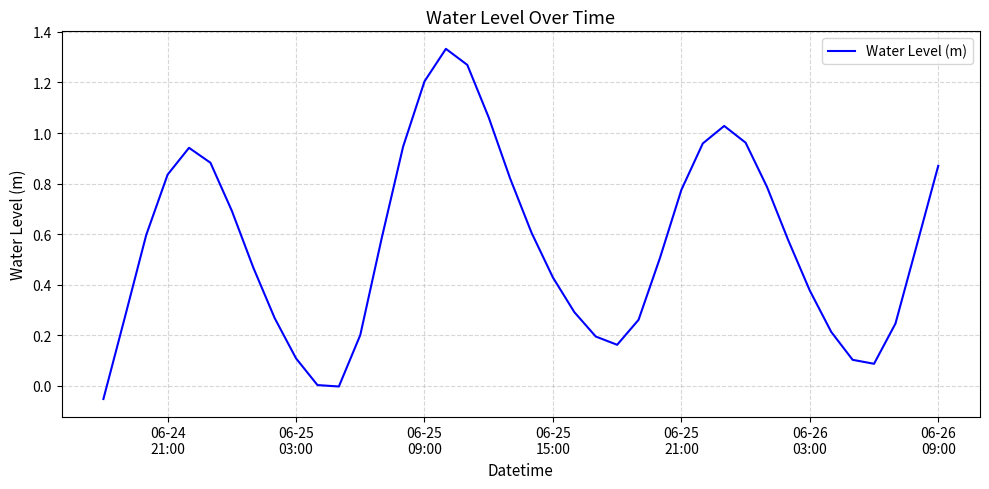

What is the difference between the maximum and minimum values?

1.4